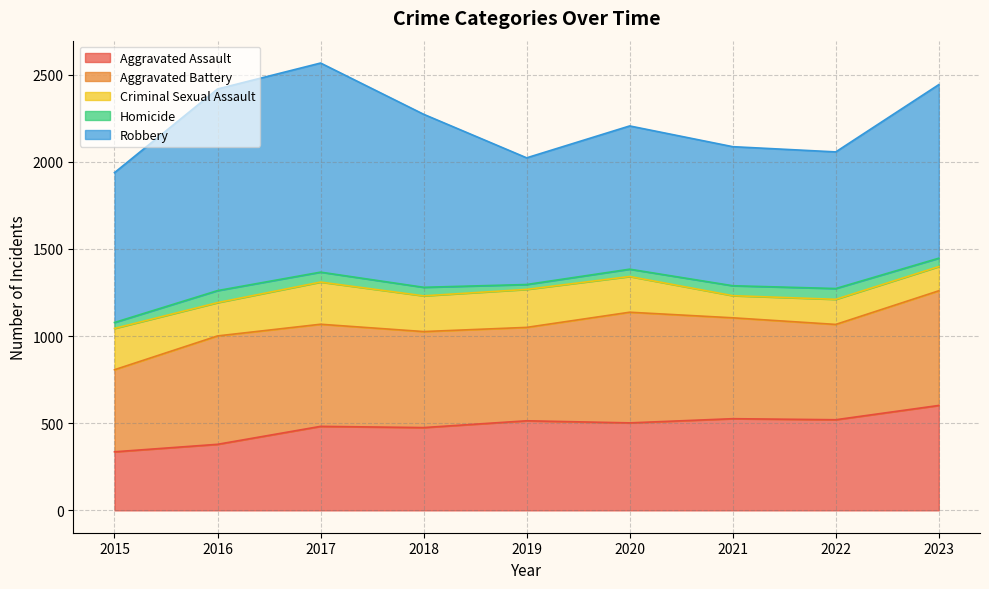

Where is the first local maximum for Criminal Sexual Assault?

2017